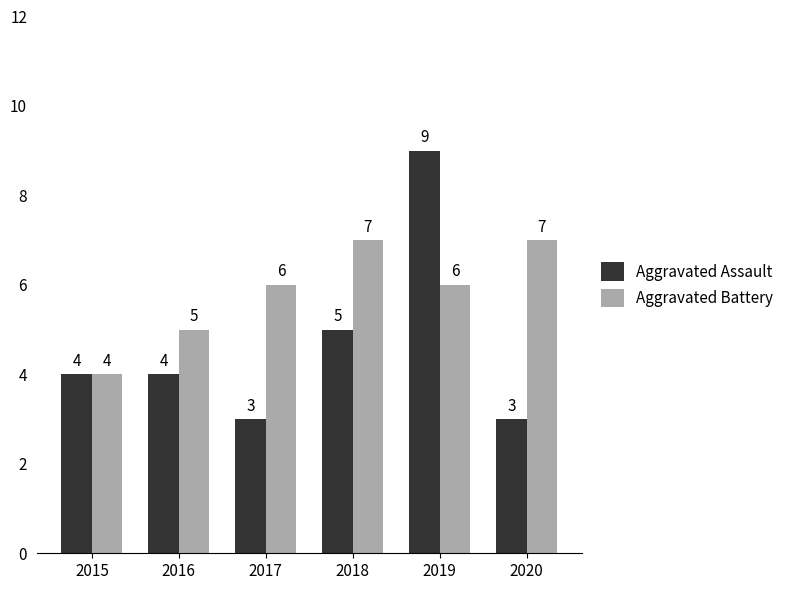

How many bars are there in total?

12